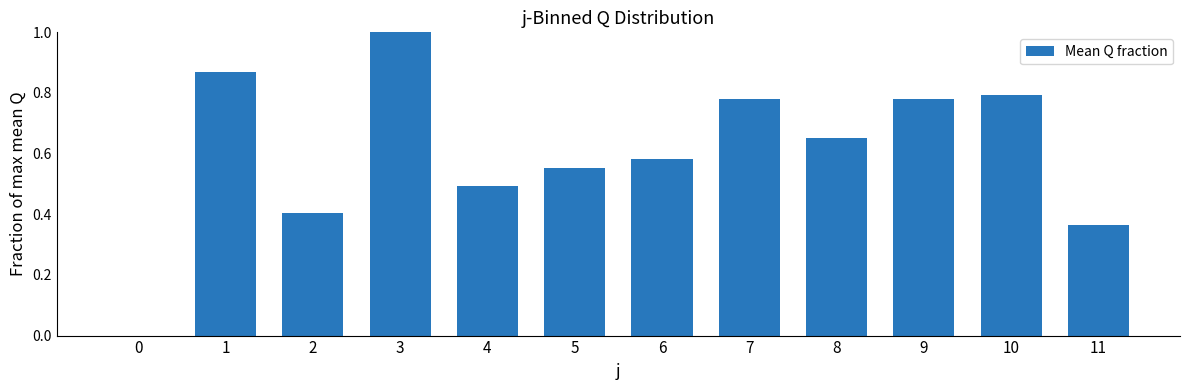

Which category has the highest value across all series?

3